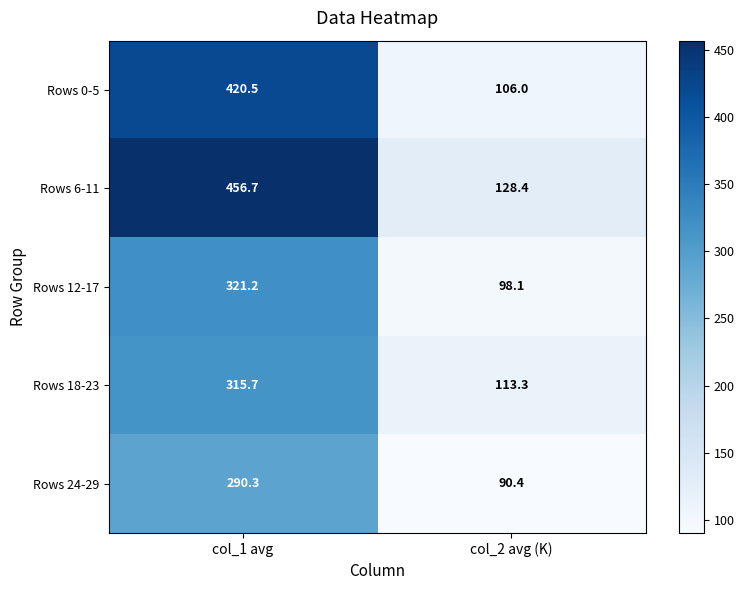

What is the total value across all series at col_1 avg?

1804.4